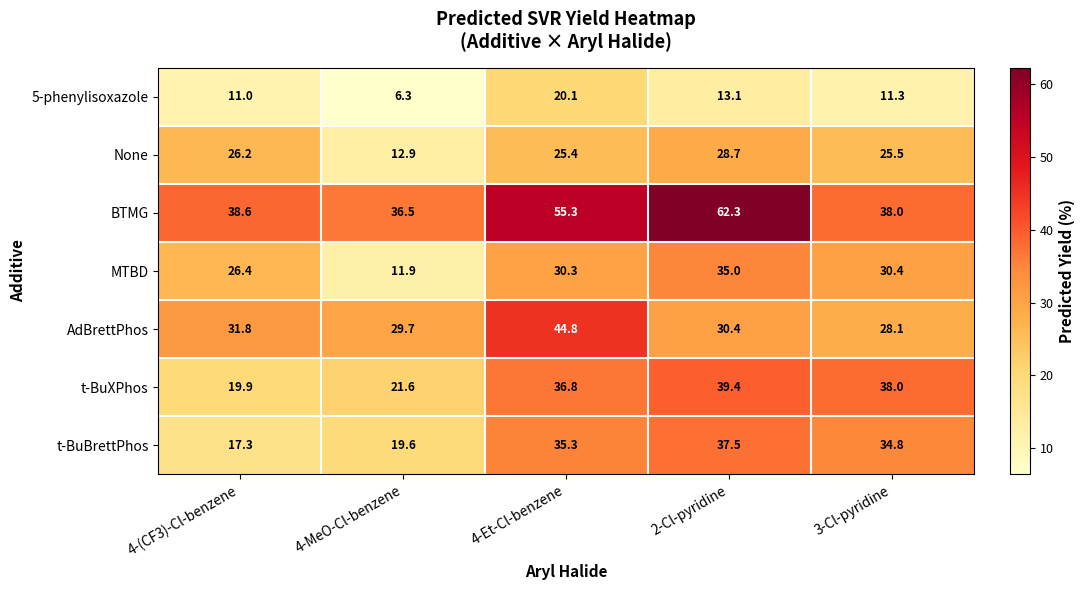

Is it true that t-BuBrettPhos equals 19.6 at 4-MeO-Cl-benzene?

True